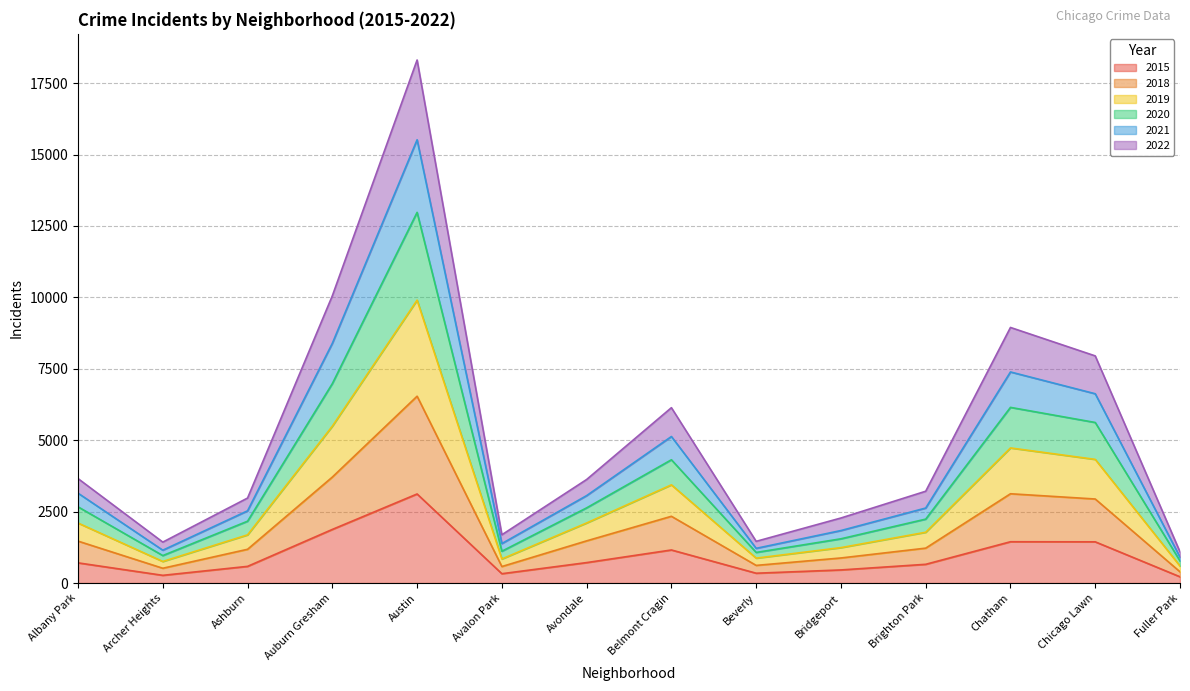

At which category is the sum across all series the highest?

Austin